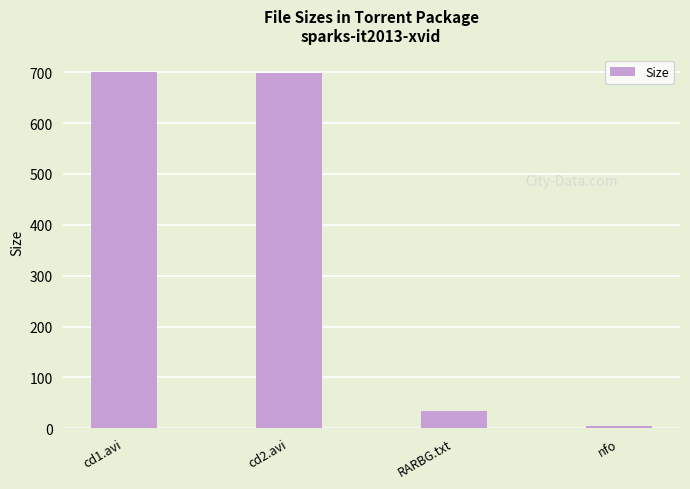

What is the greatest value displayed?

699.8